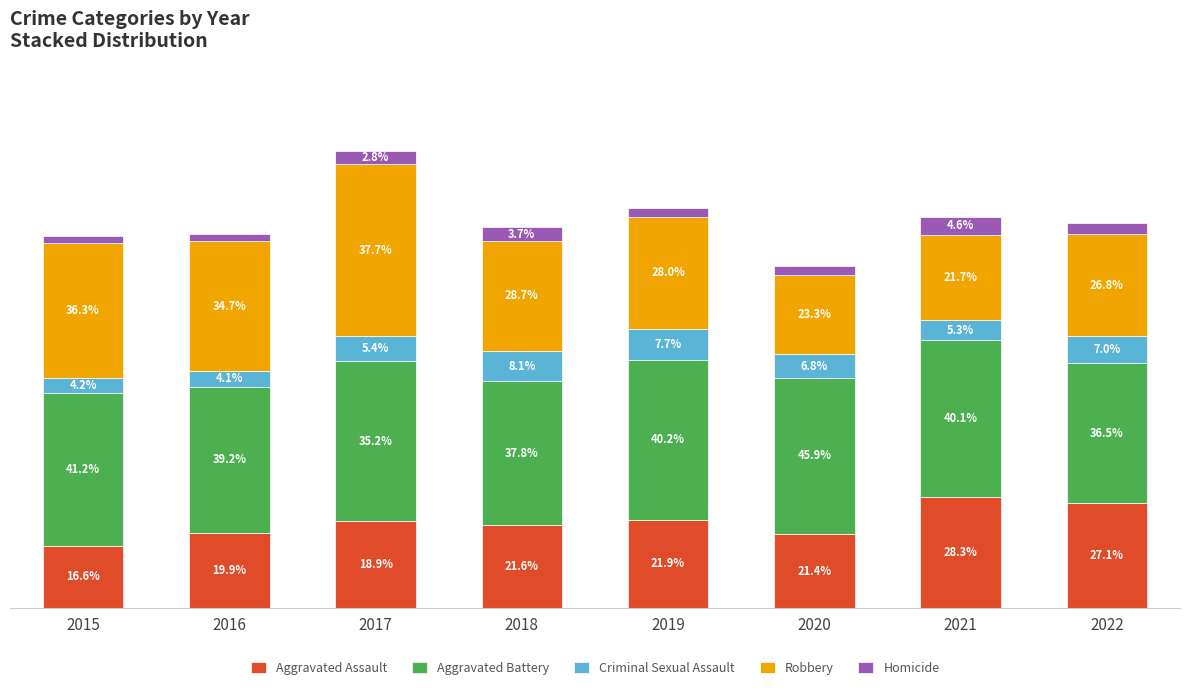

What is the difference between the maximum and minimum values in the Robbery series?

72